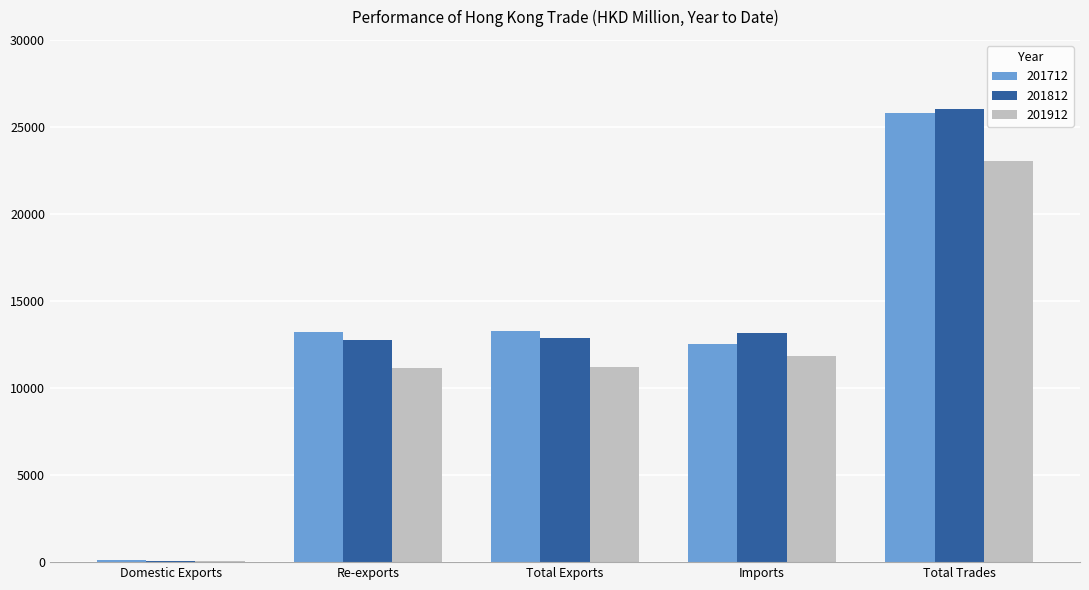

The value of 201812 at Total Exports is 6106.1. True or false?

False